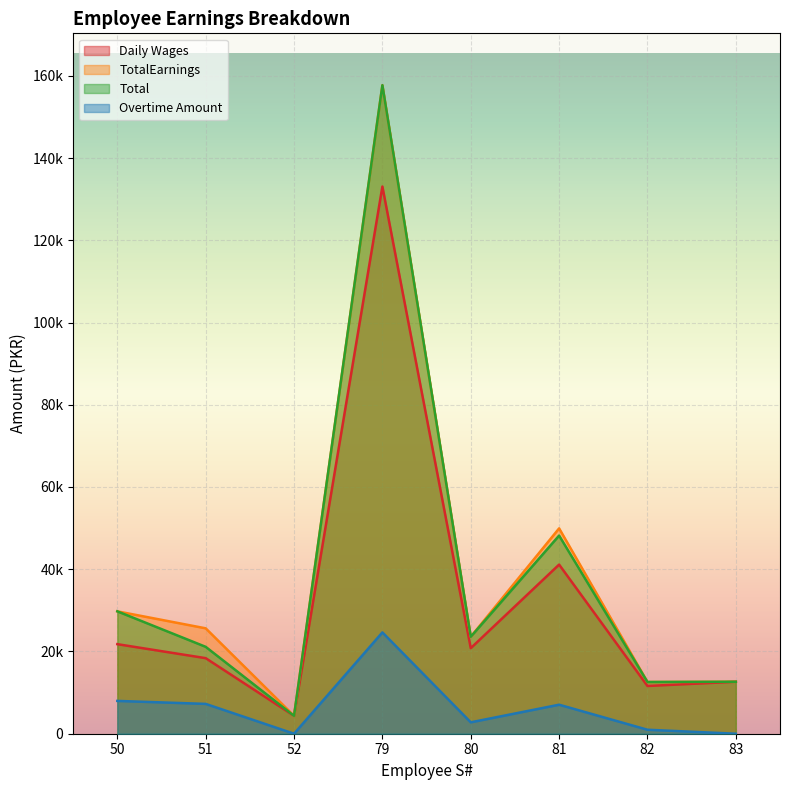

Reading left to right, extract all data points from this chart.

Daily Wages: 21780.0	18375.0	4353.0	133065.0	20805.0	41130.0	11610.0	12642.0
TotalEarnings: 29759.5	25629.7	4353.0	157706.7	23579.0	49936.1	12578.4	12642.0
Total: 29760.0	21130.0	4353.0	157707.0	23579.0	48186.0	12578.0	12642.0
Overtime Amount: 7979.6	7254.7	0.0	24641.7	2774.0	7056.1	968.4	0.0